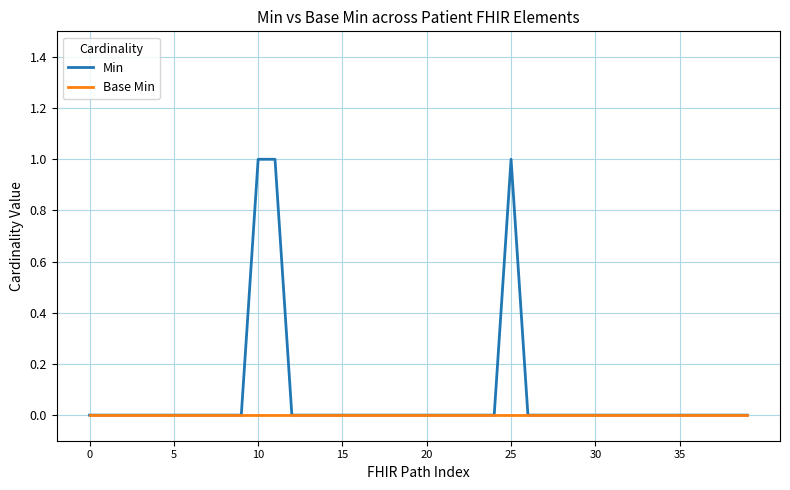

Rank the series by their maximum value, from lowest to highest.

Base Min, Min